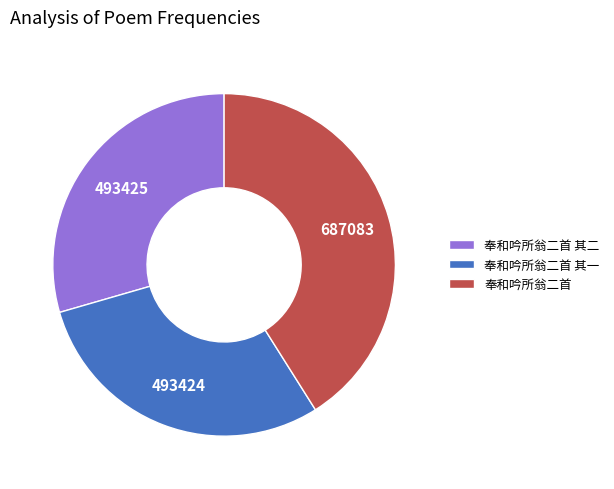

Which category has the biggest portion of the pie?

奉和吟所翁二首